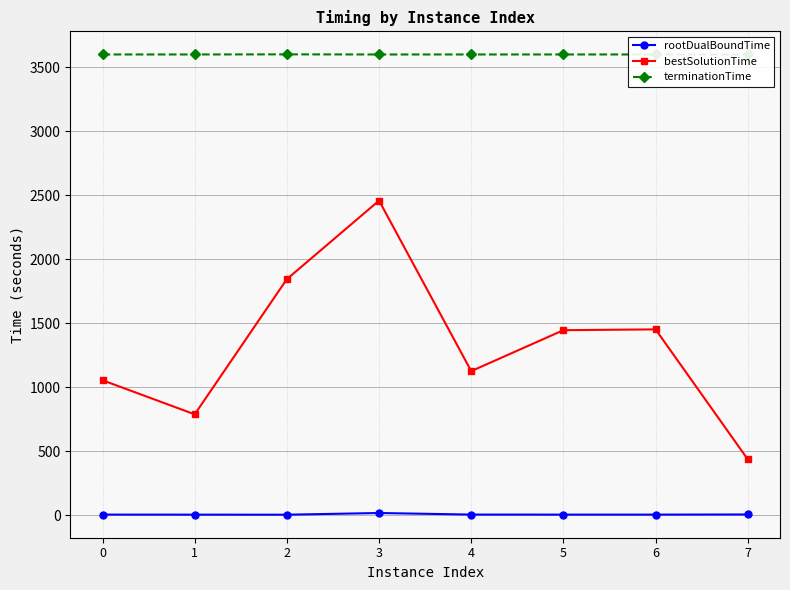

What is the minimum value for bestSolutionTime?

435.7